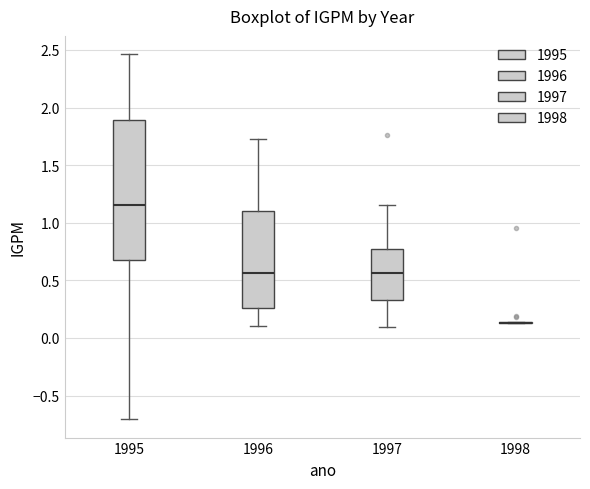

Reading left to right, read every box against the y-axis: the position of its median line, the range the box covers, and the ends of its whiskers. The values are not printed on the chart, so give them approximately, as read against the axis.

1995: median 1.15, box 0.70 to 1.90, whiskers -0.70 to 2.45
1996: median 0.55, box 0.25 to 1.10, whiskers 0.10 to 1.75
1997: median 0.55, box 0.35 to 0.75, whiskers 0.10 to 1.15
1998: box collapsed to a line at 0.15, whiskers 0.15 to 0.15